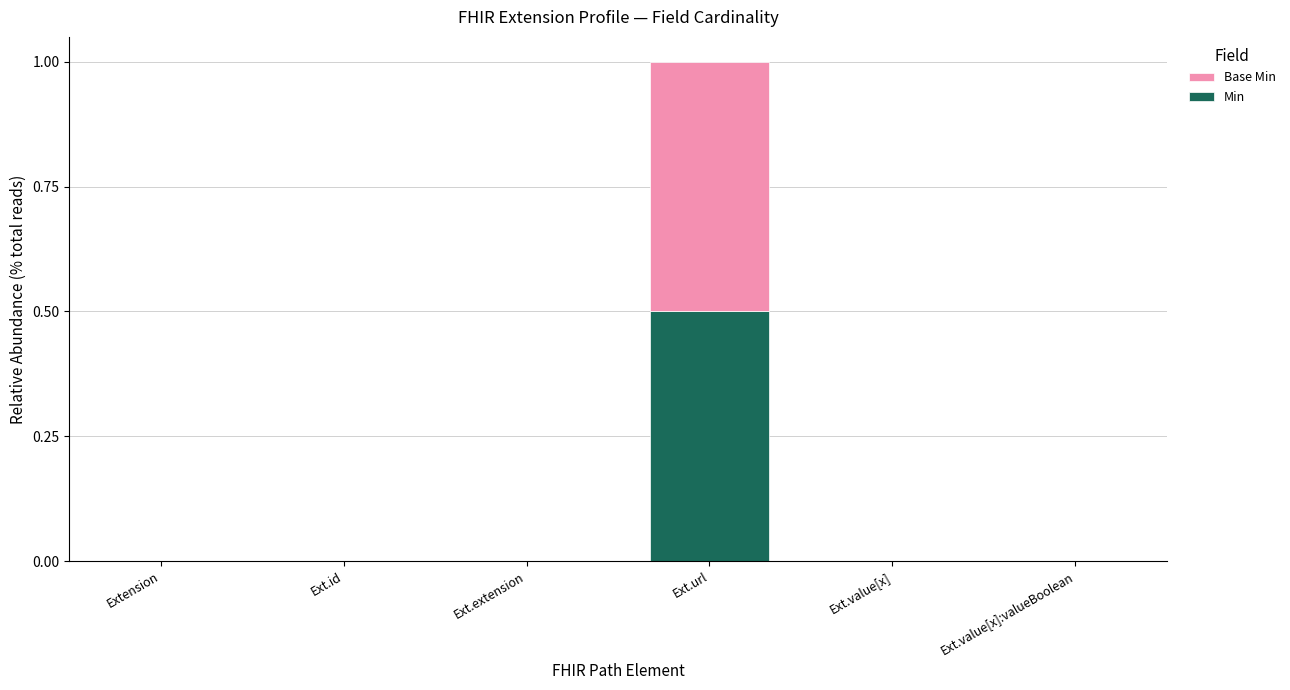

What is the sum of all Min values?

0.5